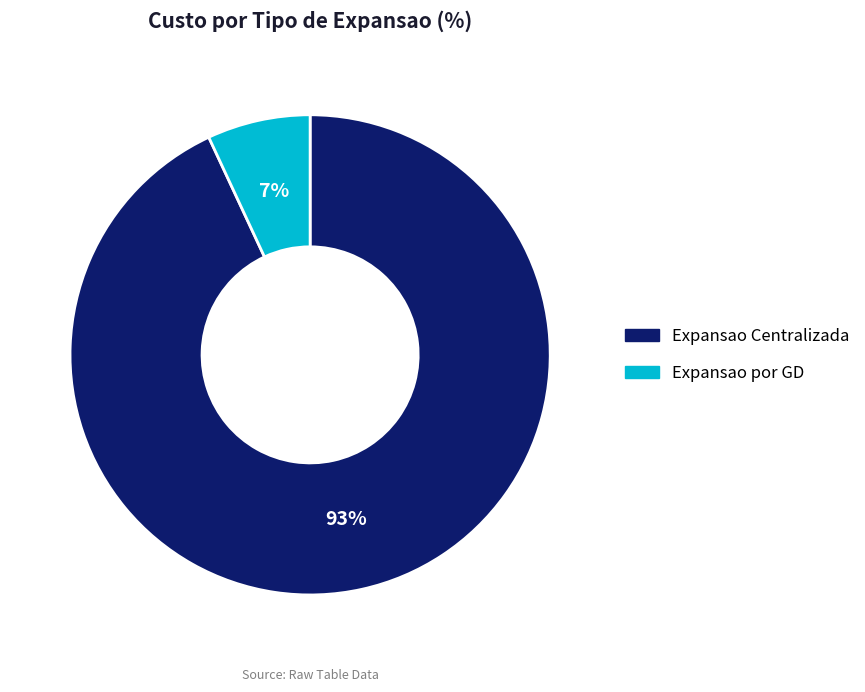

Rank the categories by value from highest to lowest.

Expansao Centralizada, Expansao por GD